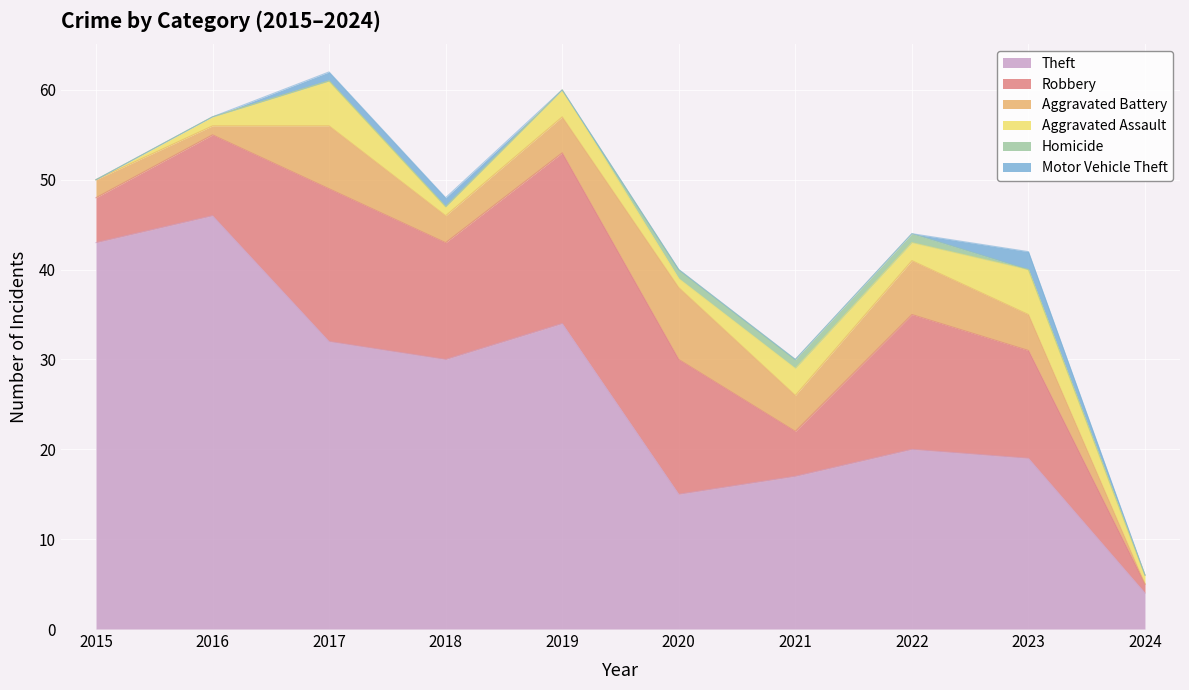

What is the approximate value of Aggravated Battery at 2020?

8